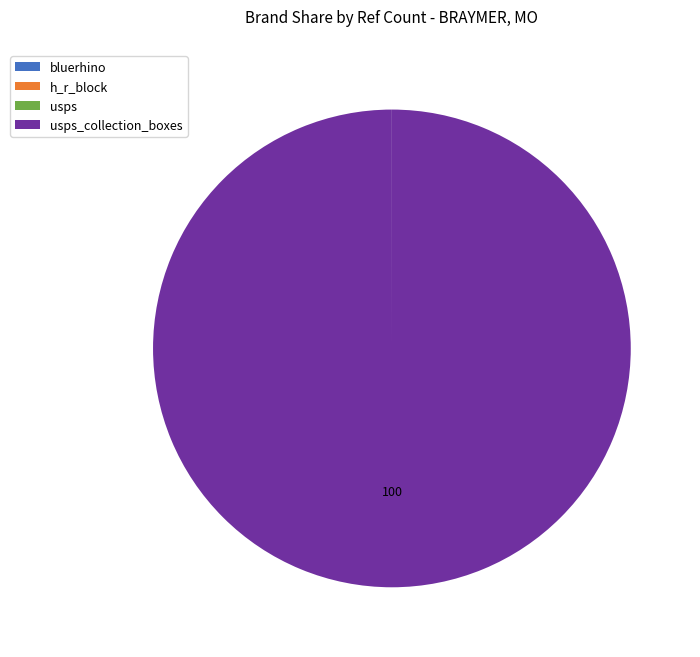

Is there a majority slice in this chart?

Yes